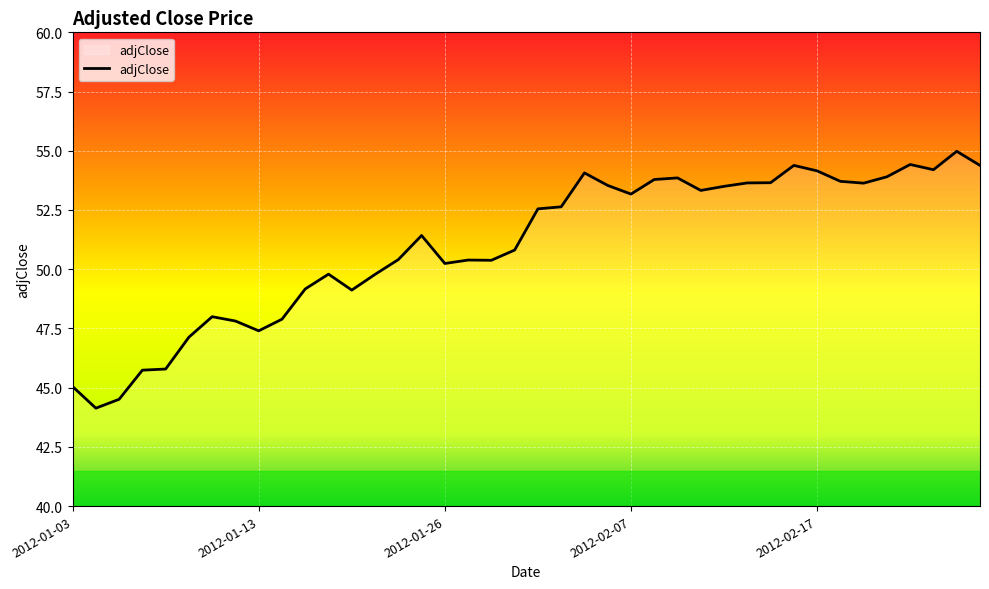

What is the smallest value displayed?

44.1